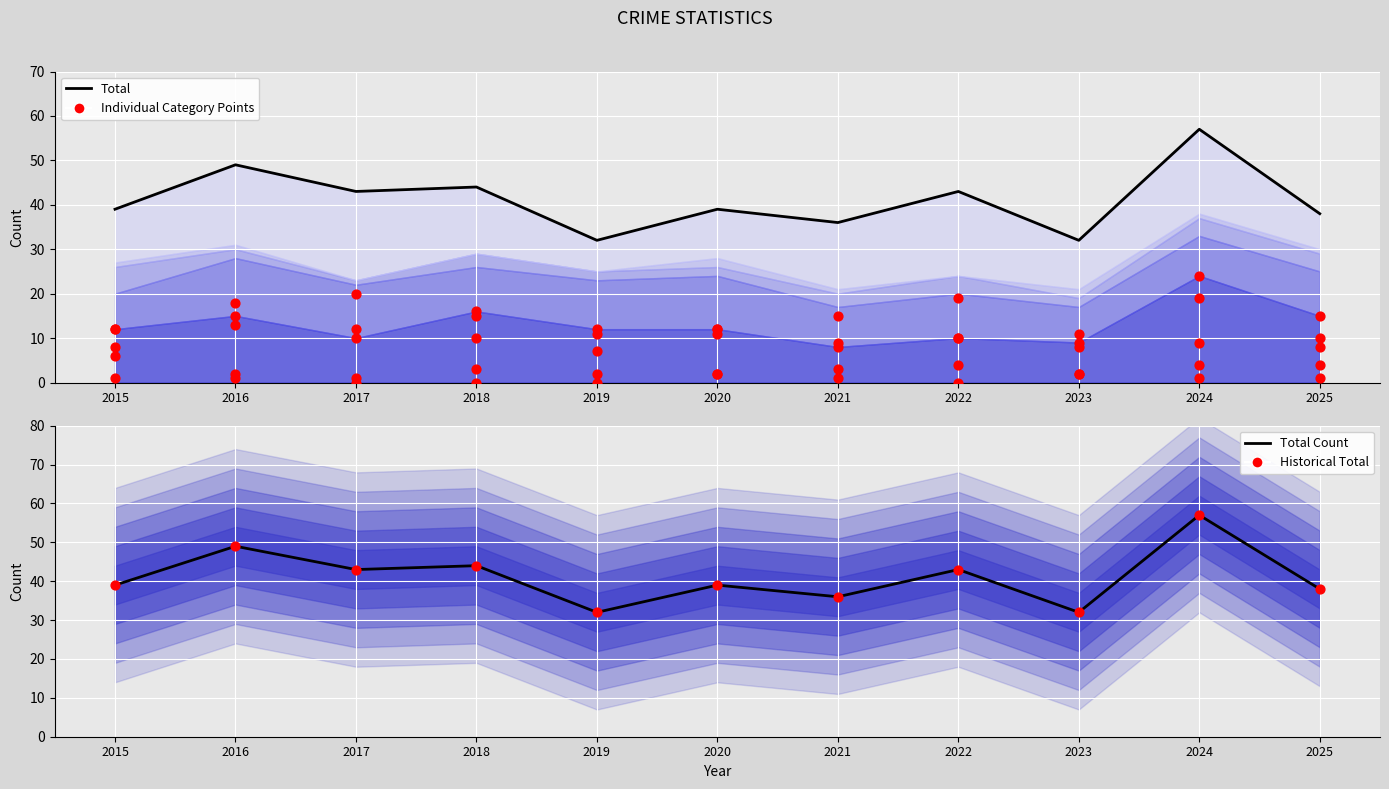

Which series has the largest Y range (max minus min)?

Total